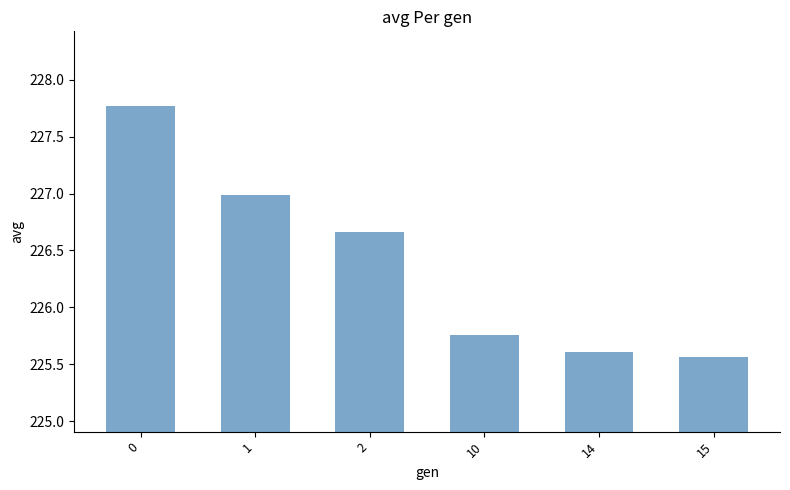

What is the value of the 1st bar from the left?

227.8